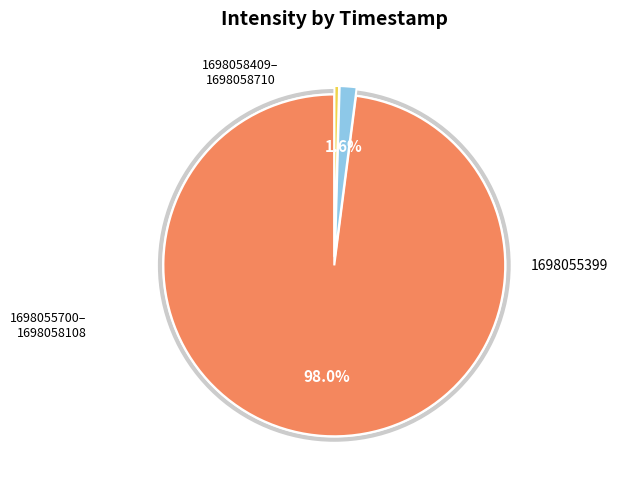

How many slices are in this pie chart?

3